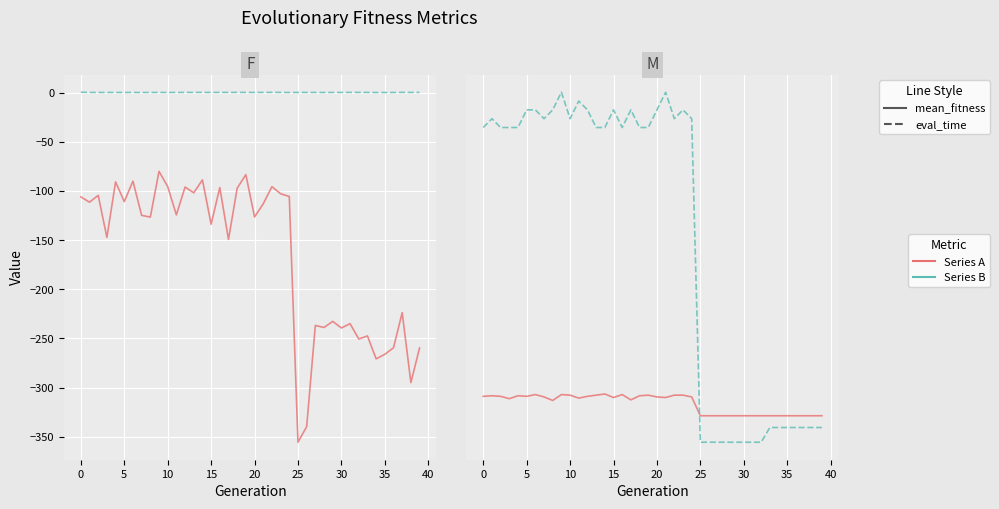

True or false: eval_time and max_fitness cross at least once.

True